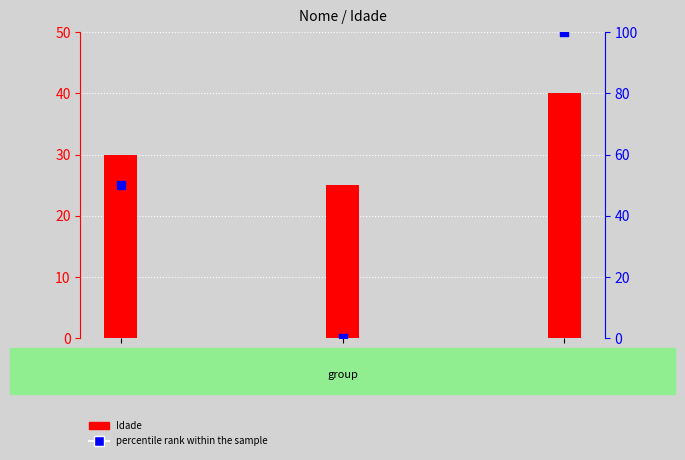

Which series has the largest Y range (max minus min)?

percentile rank within the sample